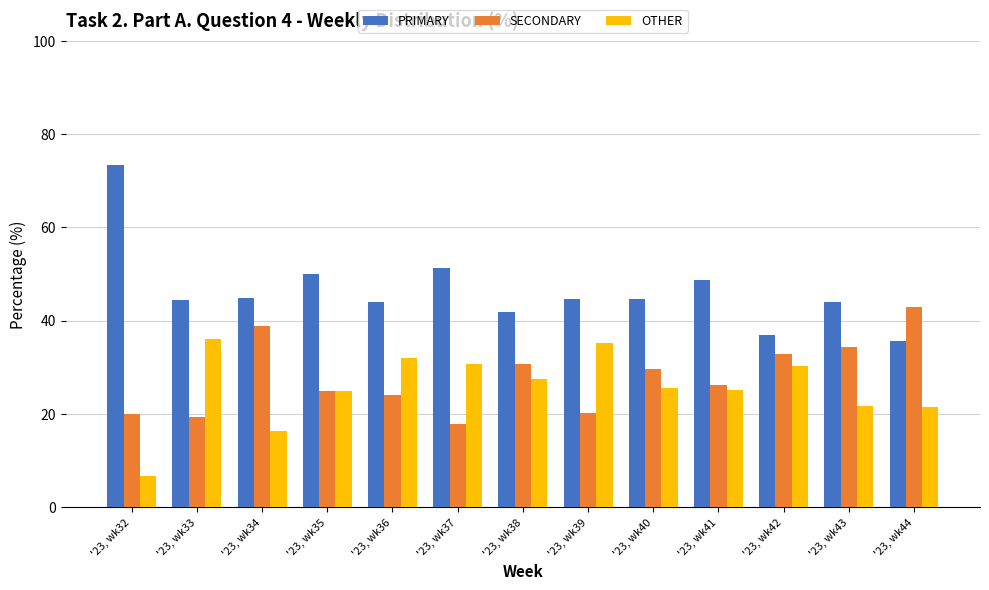

How many groups of bars are there?

13